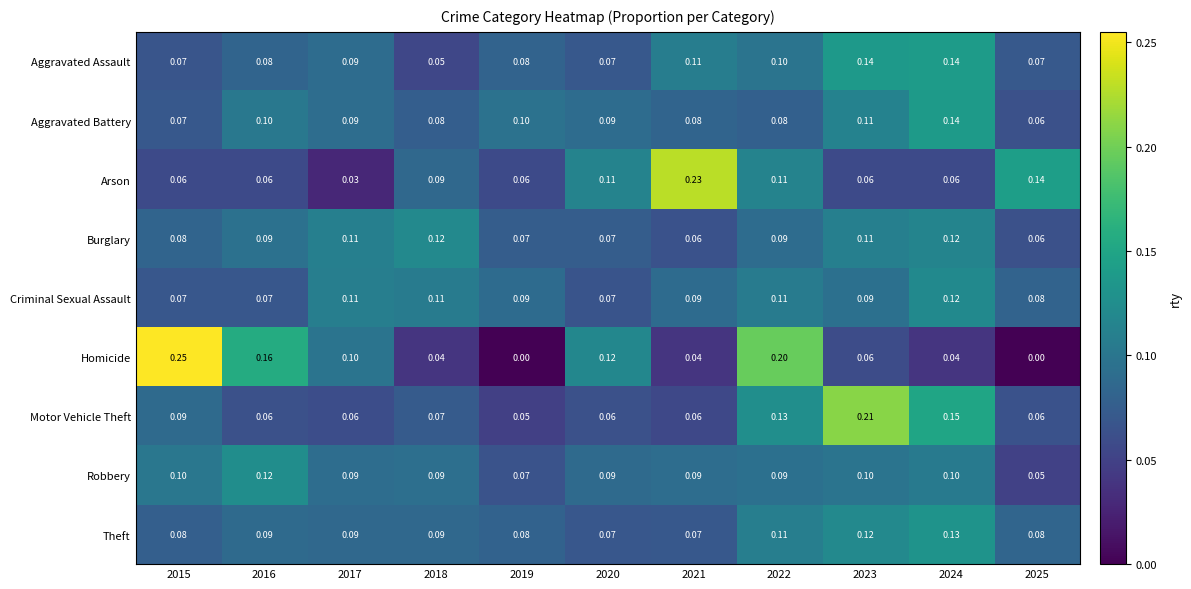

Which series changed the most between 2018 and 2022?

Homicide